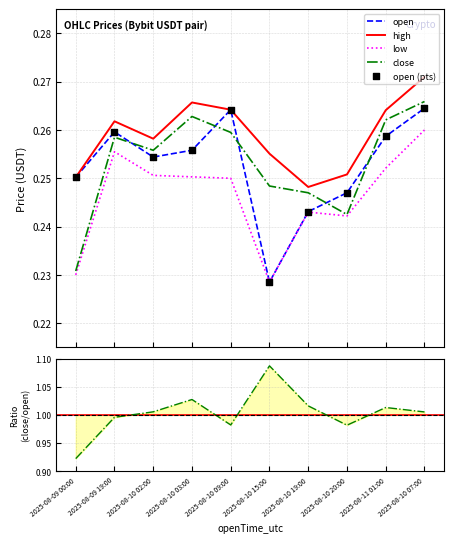

Which series reaches the maximum Y coordinate?

close/open